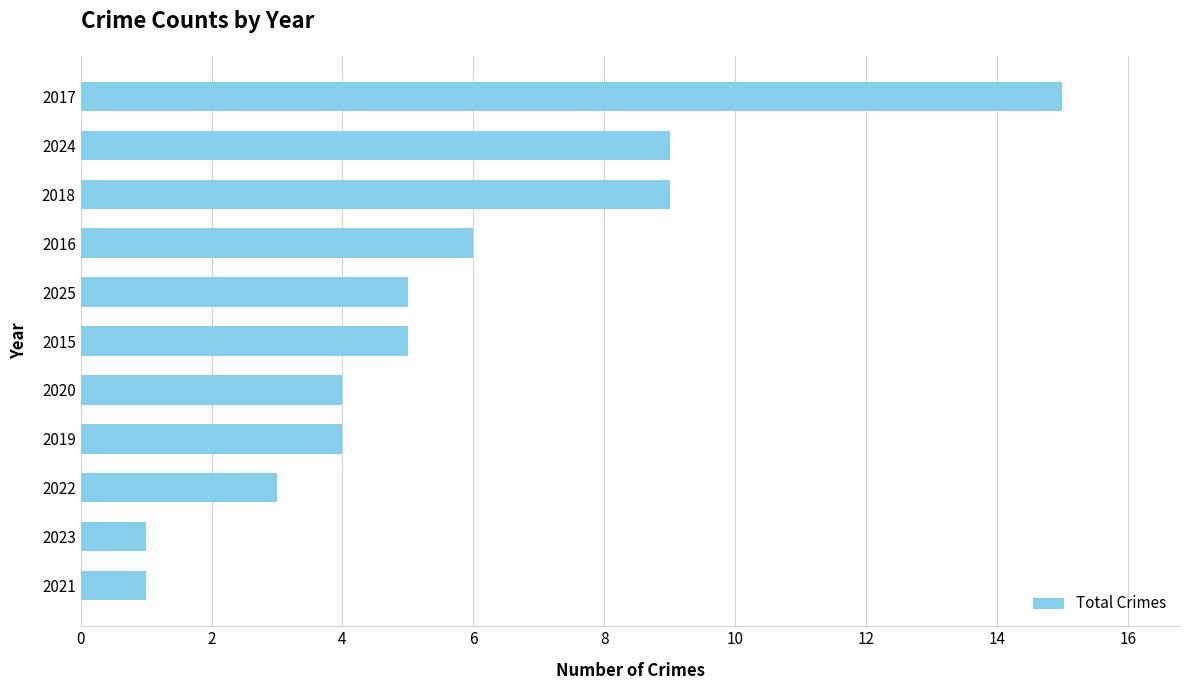

Are the bars horizontal?

Yes